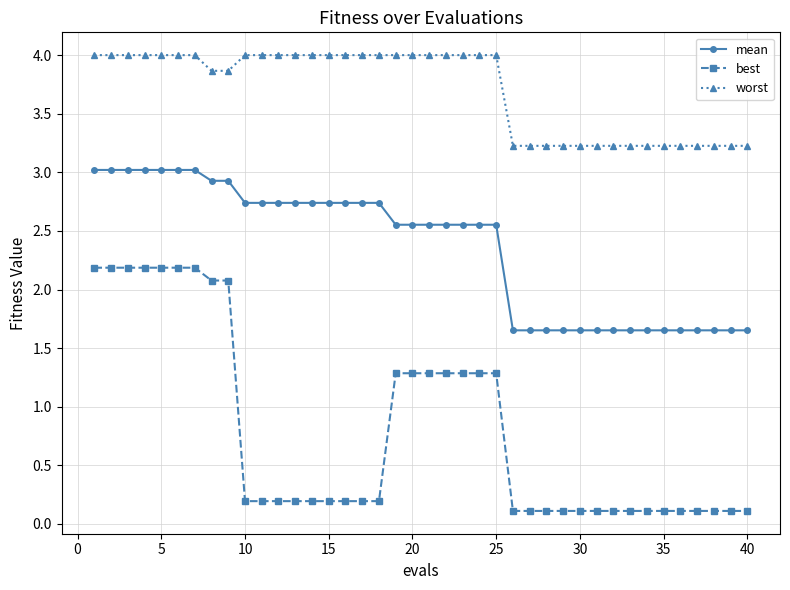

How many lines are shown in the chart?

3